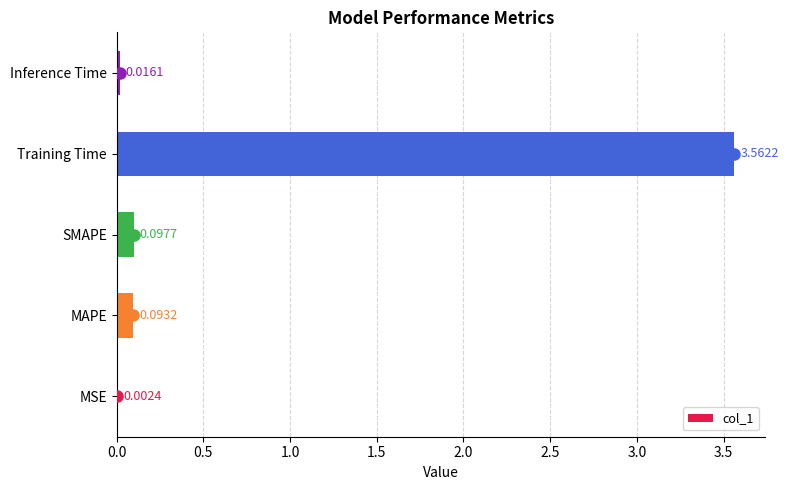

What is the sum of all values?

3.8